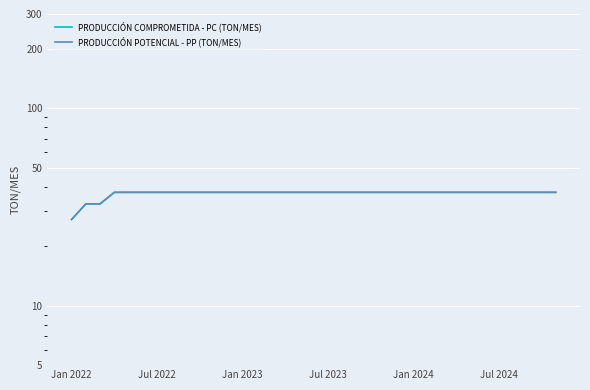

At which label is PRODUCCIÓN POTENCIAL - PP (TON/MES) closest to 32?

Jan 2023